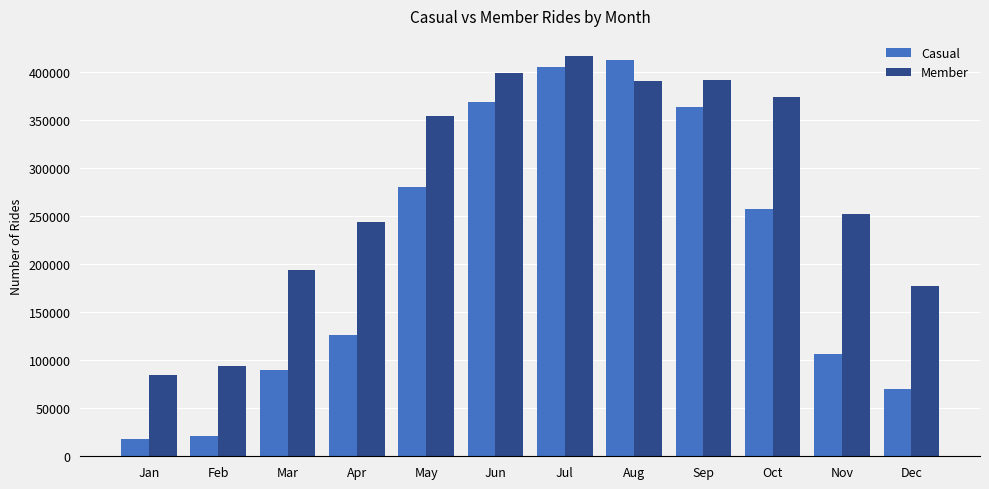

Where is Casual nearest to the value 215284?

Oct